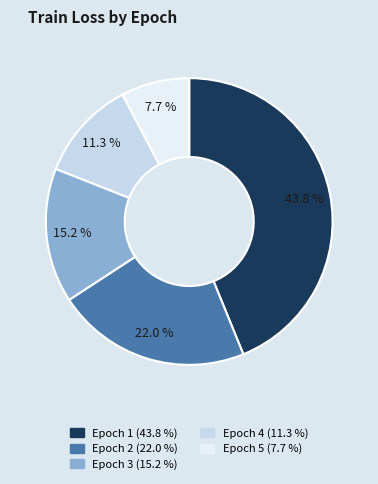

How many slices are in this pie chart?

5